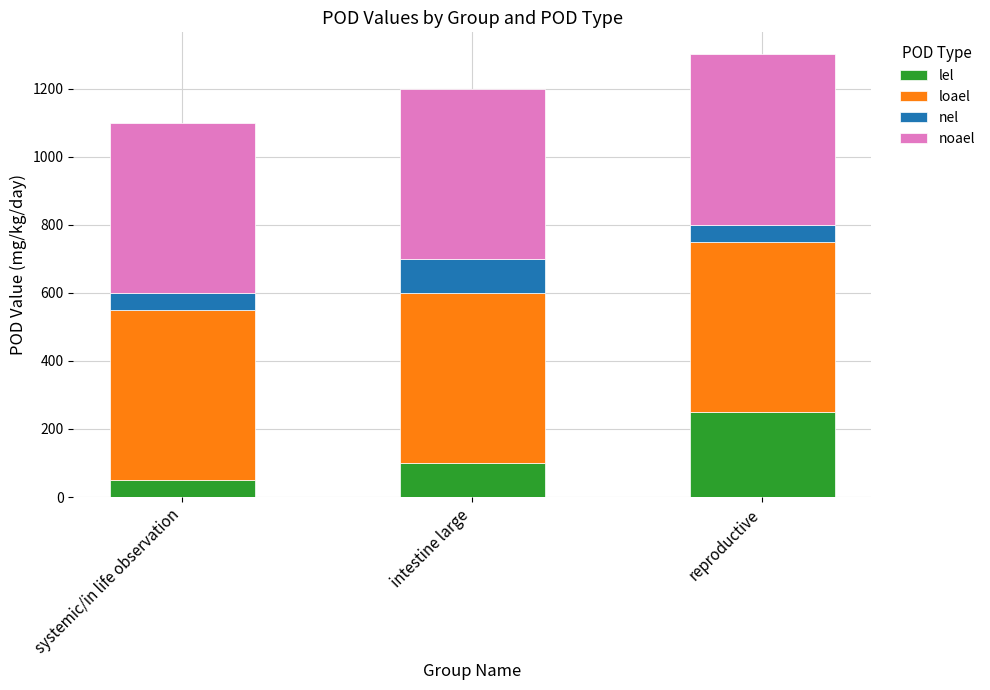

What is the average value of the lel series?

133